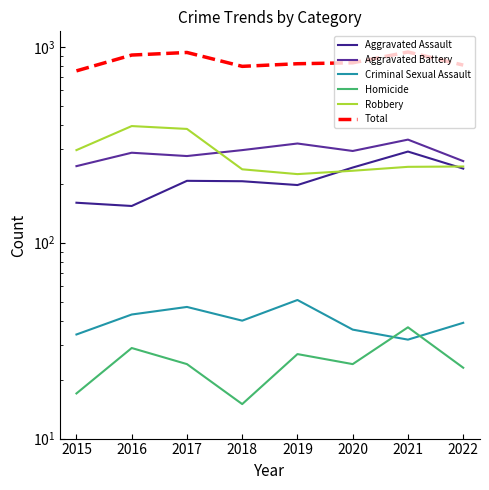

Does the chart have visible grid lines?

No